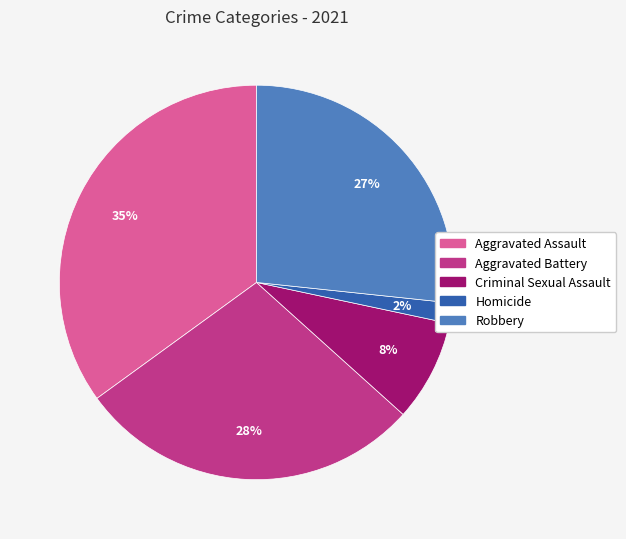

To the nearest percent, what percentage of the pie is Homicide?

2%